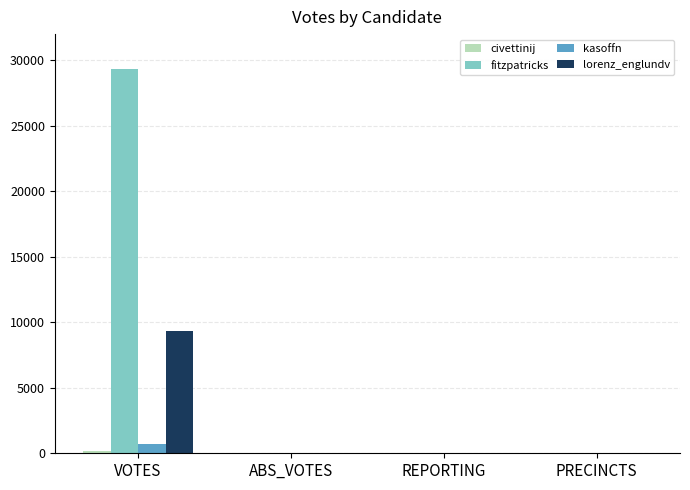

Which series has the largest total across all categories?

fitzpatricks